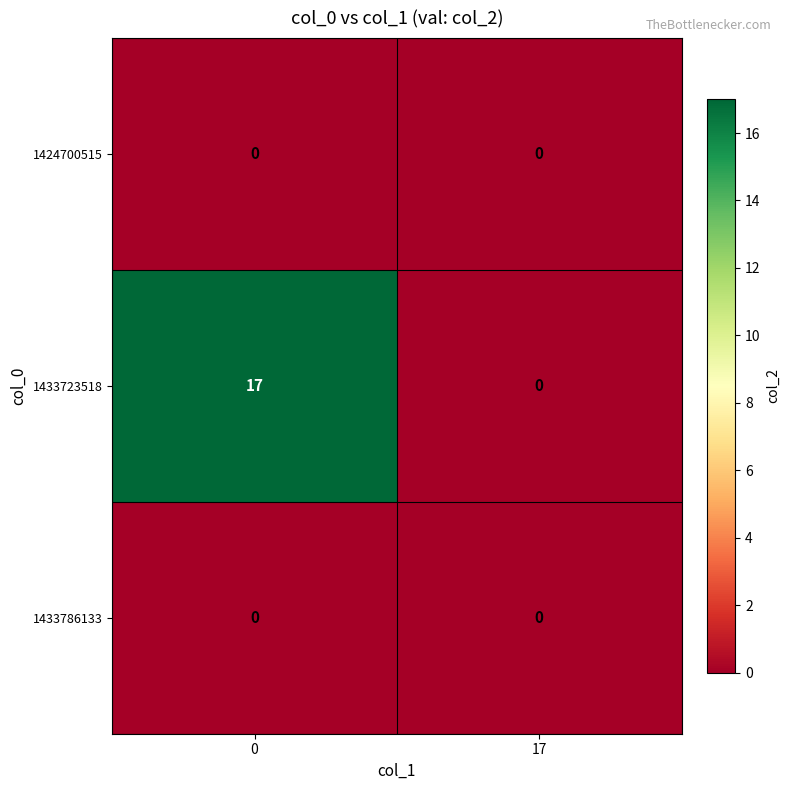

Reading left to right, transcribe all the data shown in this chart.

1424700515: 0	0
1433723518: 17	0
1433786133: 0	0